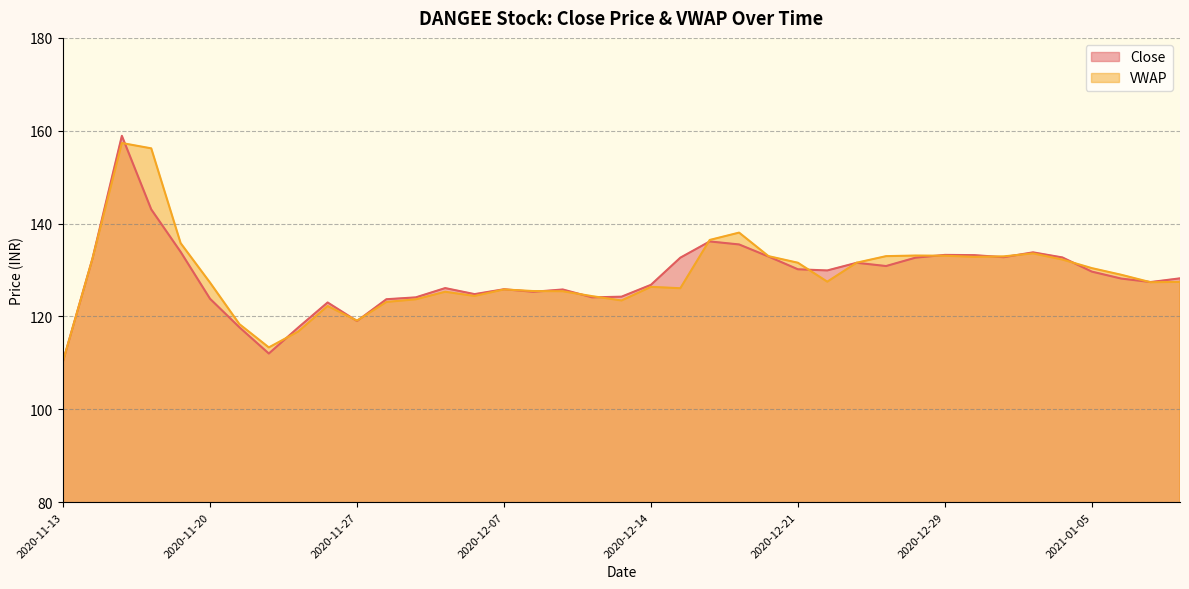

The value of VWAP at 2020-12-15 is 205.8. True or false?

False